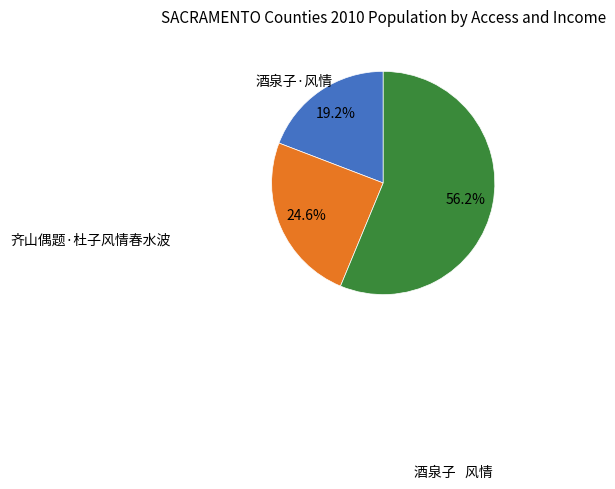

Which has a higher value, 齐山偶题·杜子风情春水波 or 酒泉子 风情?

酒泉子 风情